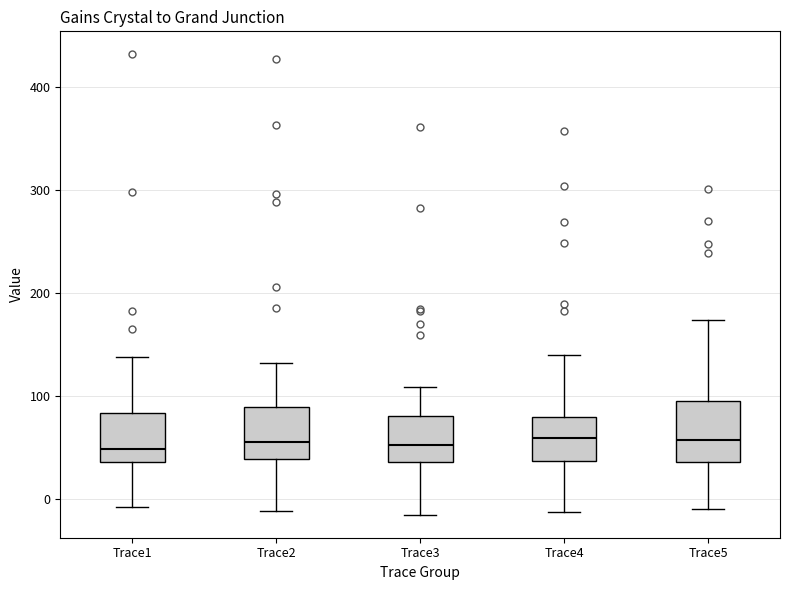

Reading left to right, read every box against the y-axis: the position of its median line, the range the box covers, and the ends of its whiskers. The values are not printed on the chart, so give them approximately, as read against the axis.

Trace1: median 50, box 40 to 80, whiskers -10 to 140
Trace2: median 50, box 40 to 90, whiskers -10 to 130
Trace3: median 50, box 40 to 80, whiskers -20 to 110
Trace4: median 60, box 40 to 80, whiskers -10 to 140
Trace5: median 60, box 40 to 90, whiskers -10 to 170